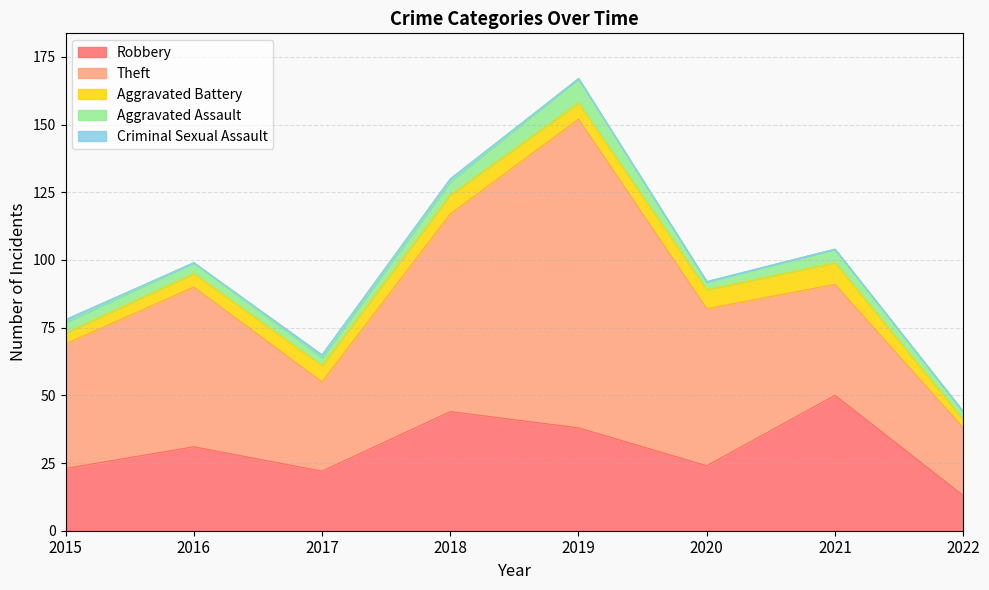

Reading left to right, extract all data points from this chart.

Robbery: 2015=23	2016=31	2017=22	2018=44	2019=38	2020=24	2021=50	2022=13
Theft: 2015=46	2016=59	2017=33	2018=73	2019=114	2020=58	2021=41	2022=25
Aggravated Battery: 2015=4	2016=5	2017=6	2018=7	2019=6	2020=7	2021=8	2022=3
Aggravated Assault: 2015=4	2016=4	2017=3	2018=5	2019=9	2020=3	2021=5	2022=3
Criminal Sexual Assault: 2015=1	2016=0	2017=1	2018=1	2019=0	2020=0	2021=0	2022=0